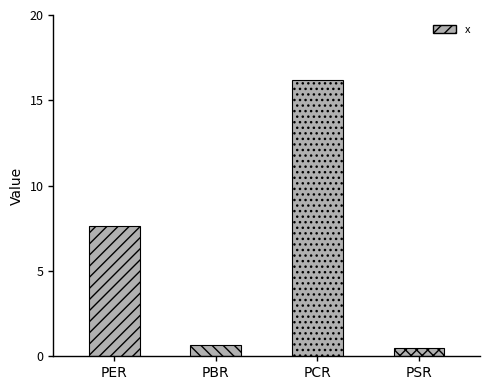

Reading left to right, what are all the values shown in this chart?

7.6	0.7	16.2	0.5